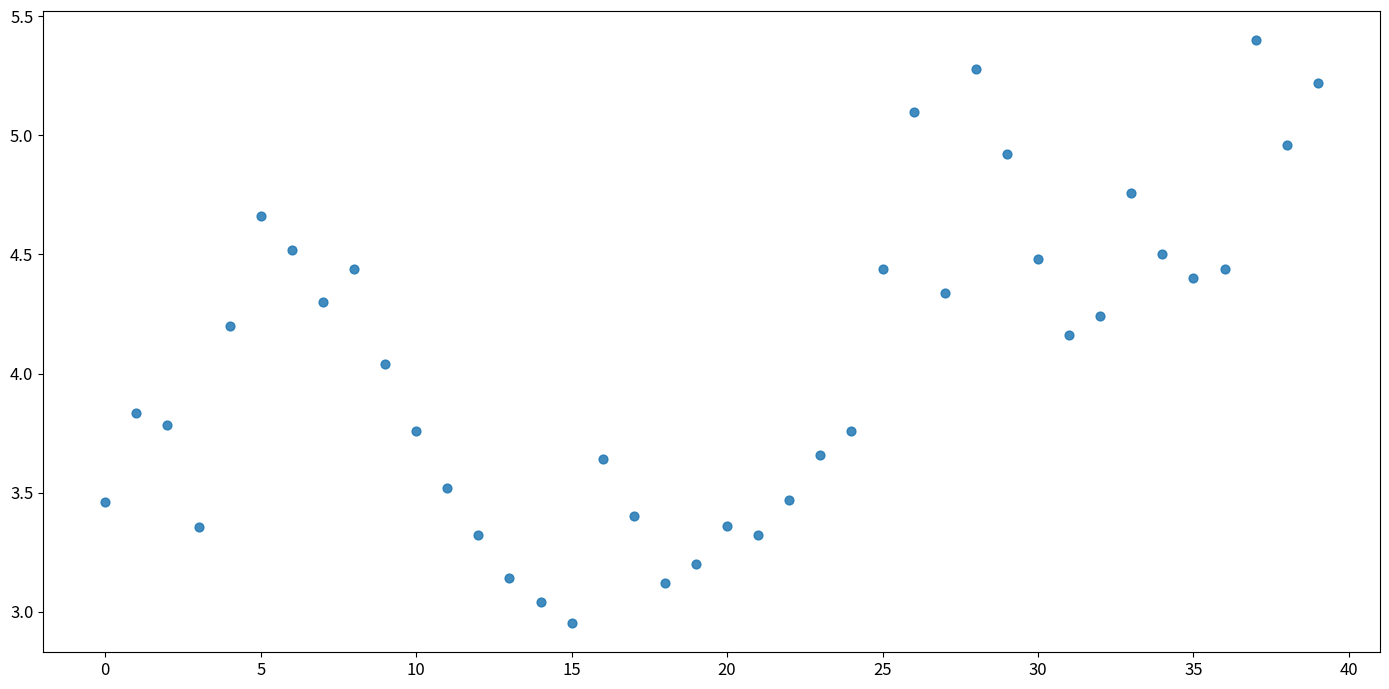

What is the range of Y values (max minus min)?

2.4